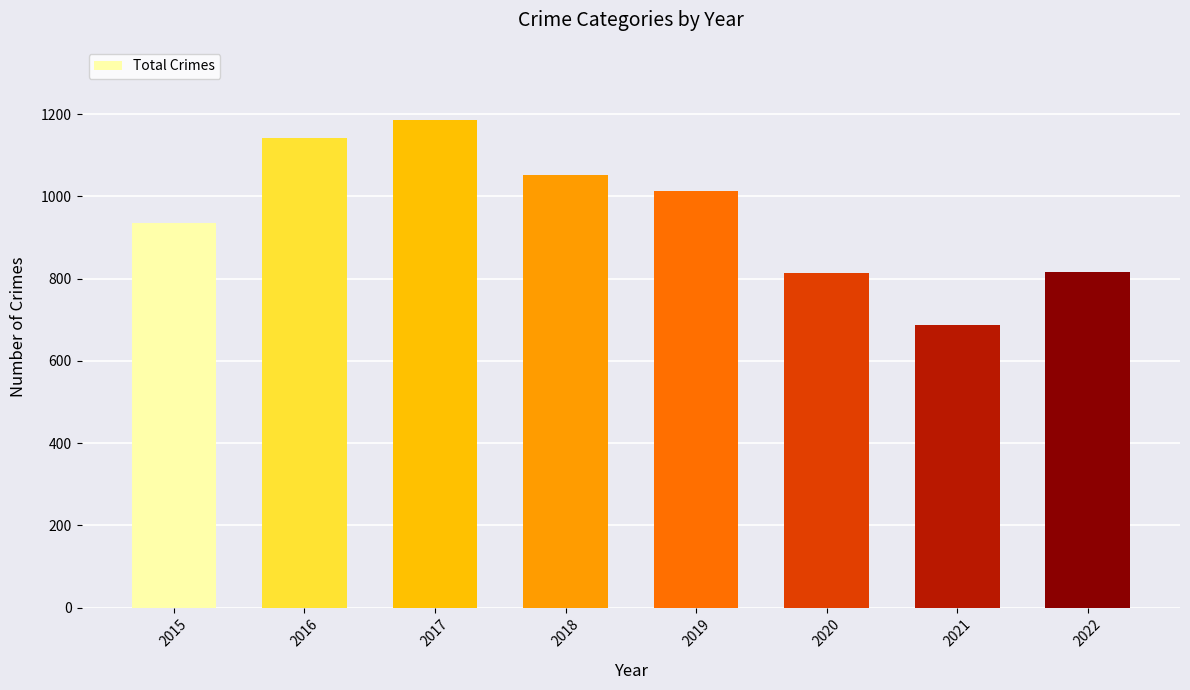

Which has a higher value, 2020 or 2019?

2019